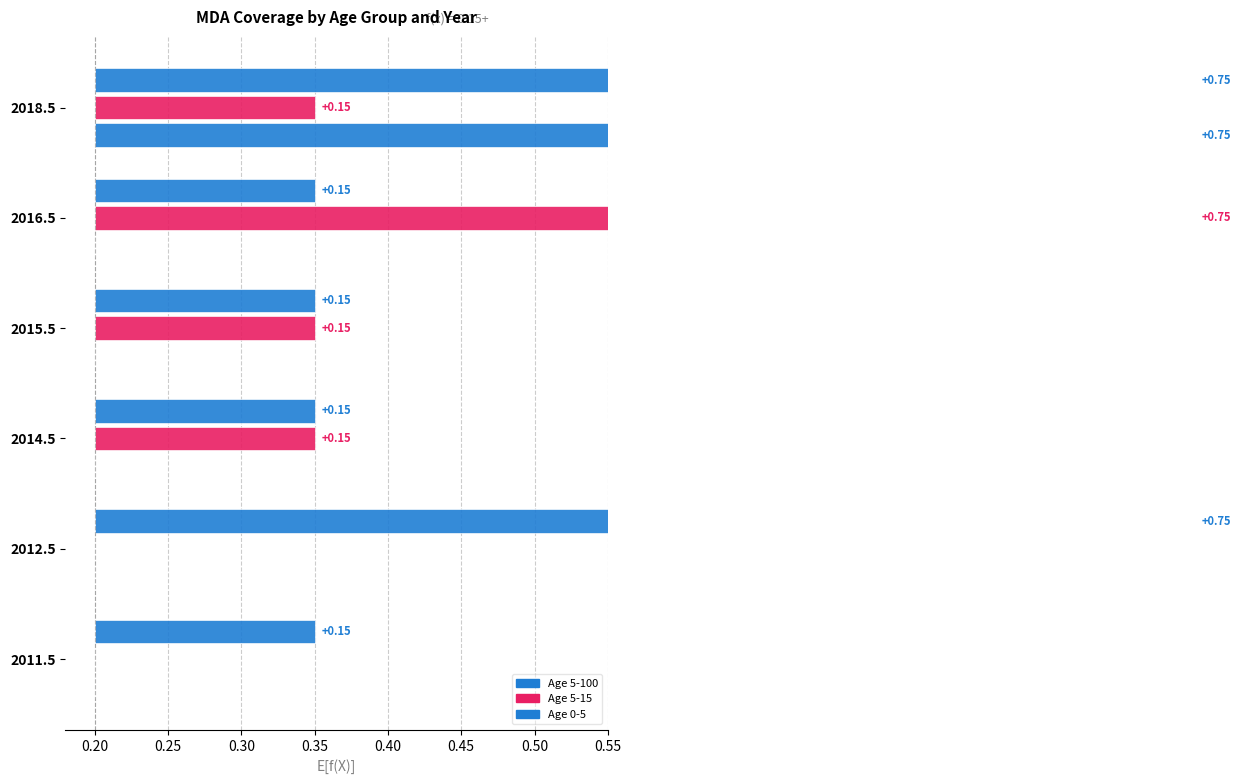

What is the total value across all series at 2015.5?

0.3